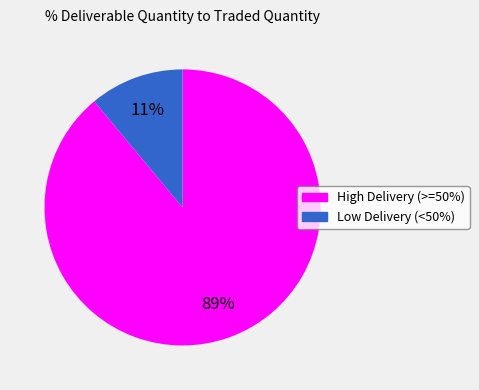

Is there a majority slice in this chart?

Yes